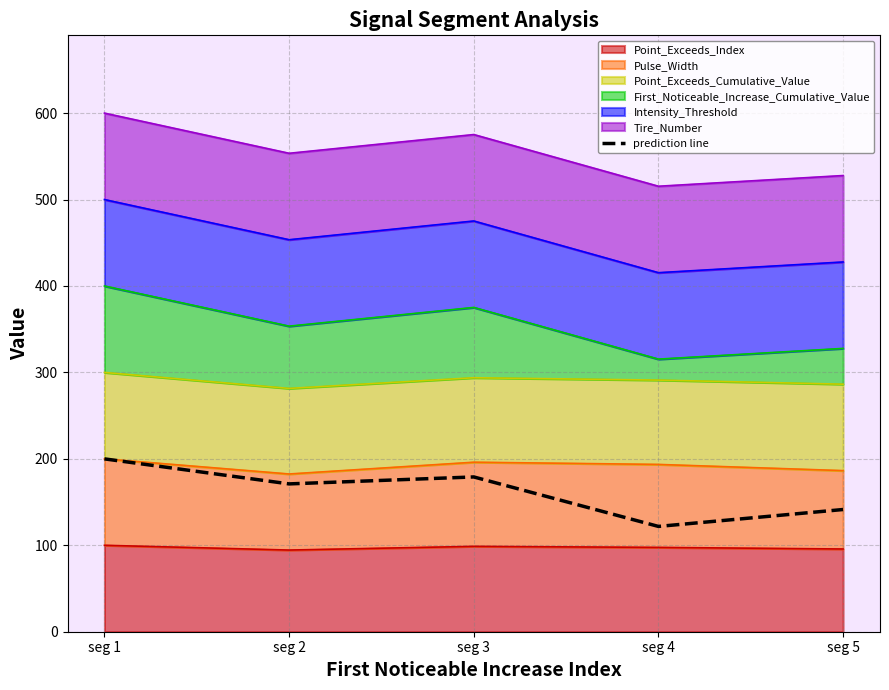

What is the value of the 5th point from the left?

141.4